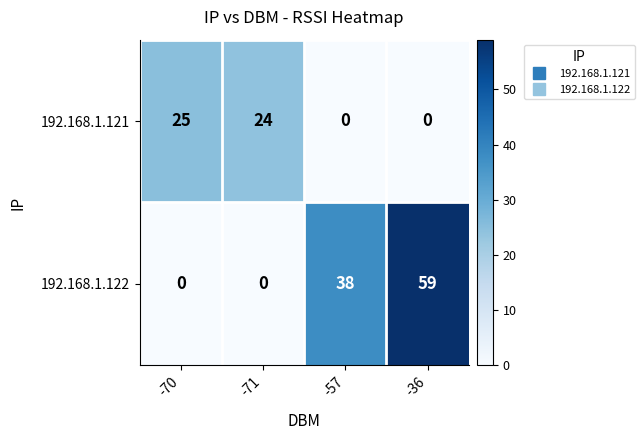

What is the difference between the highest and lowest values at -71?

24